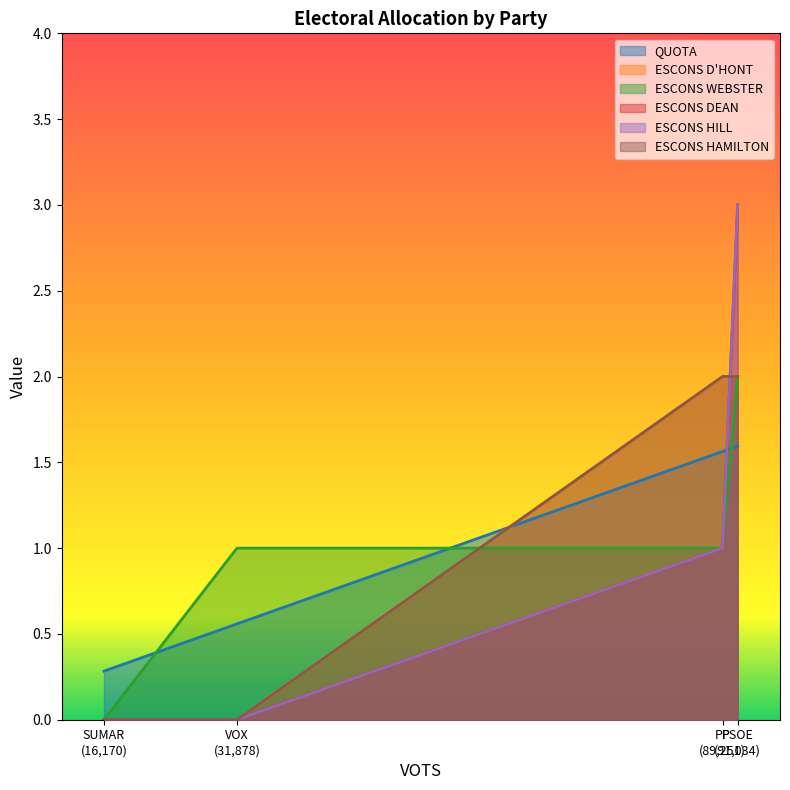

Does the chart display data point markers on the line(s)?

No